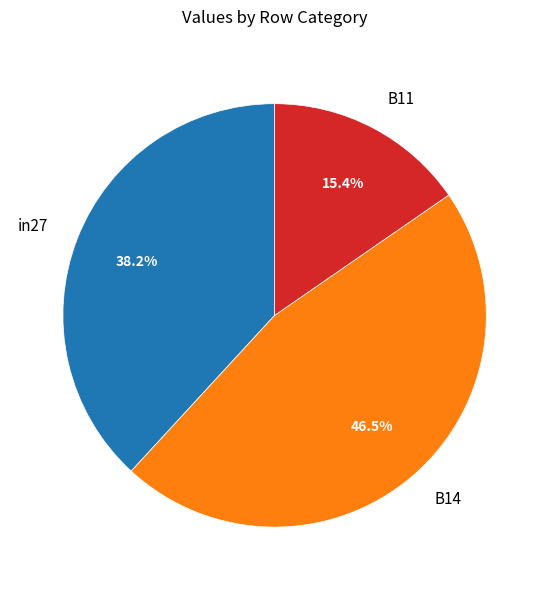

To the nearest percent, what portion does B11 represent?

15%